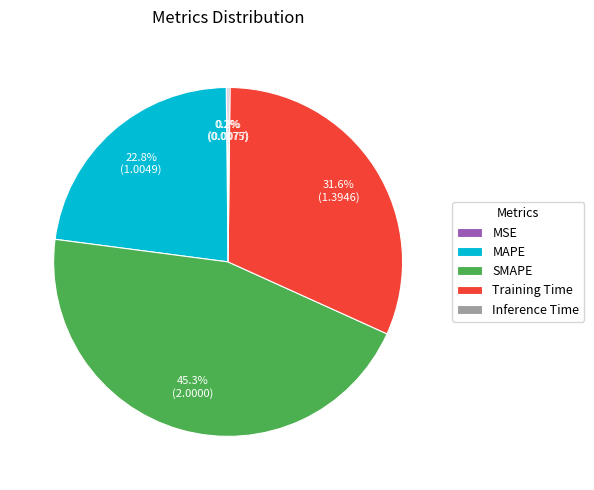

What is the largest slice in the pie chart?

SMAPE